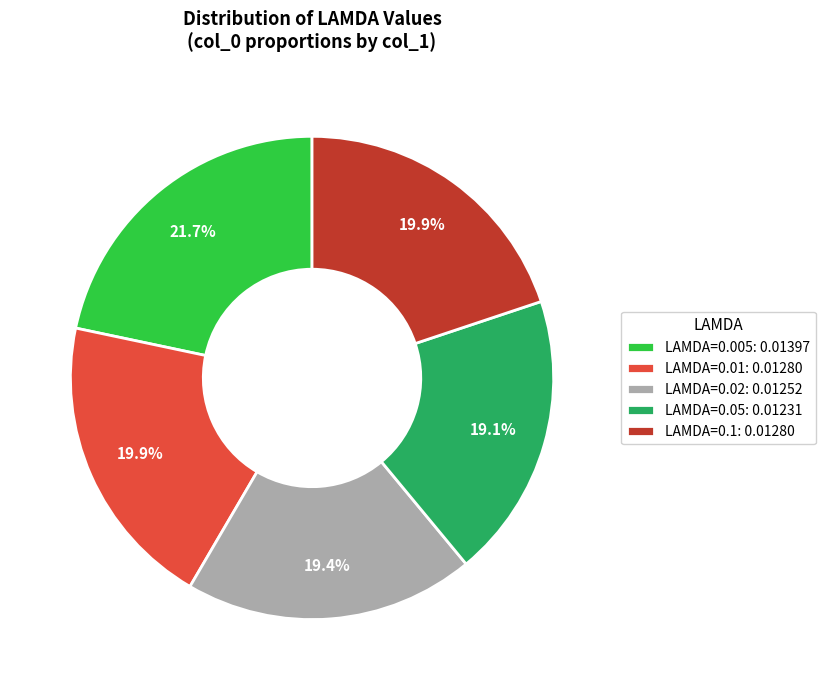

What is the total percentage of LAMDA=0.005: 0.01397 and LAMDA=0.02: 0.01252?

41.1%